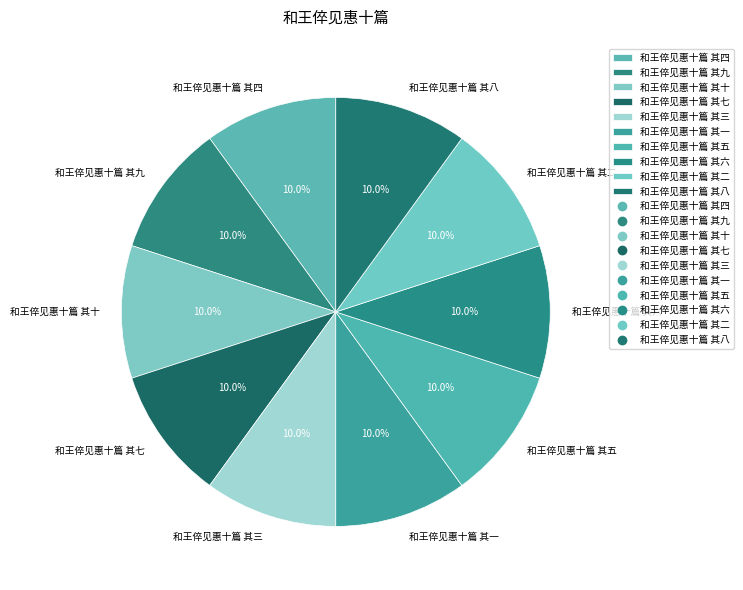

Is the sum of 和王倅见惠十篇 其九 and 和王倅见惠十篇 其四 greater than half?

No